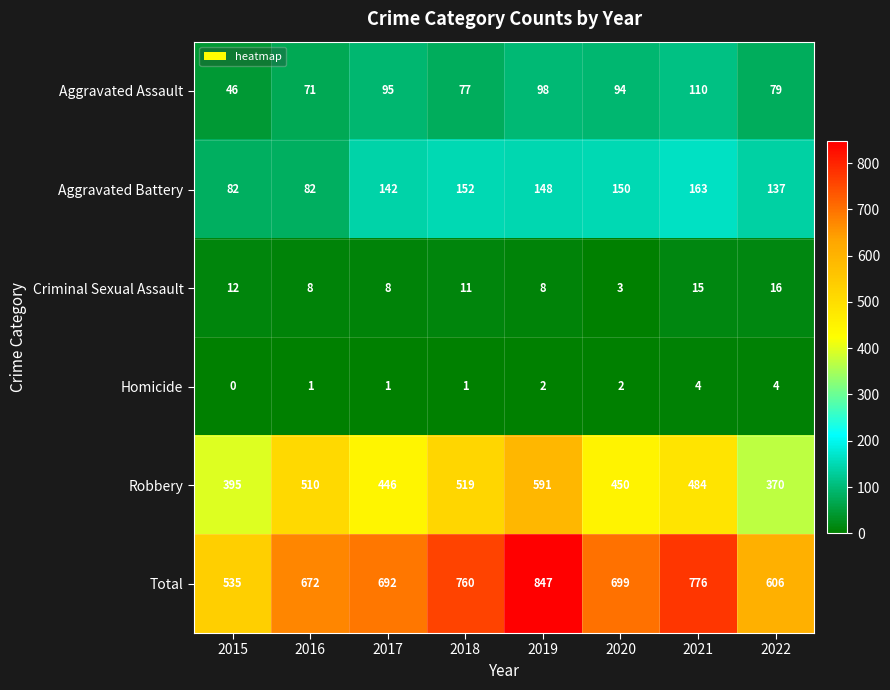

Which series has the largest total across all categories?

Total